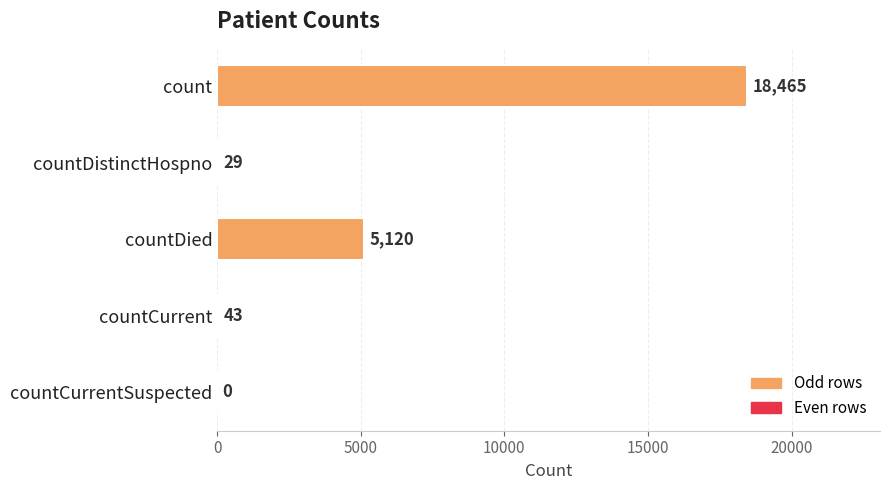

What is the sum of all values?

23657